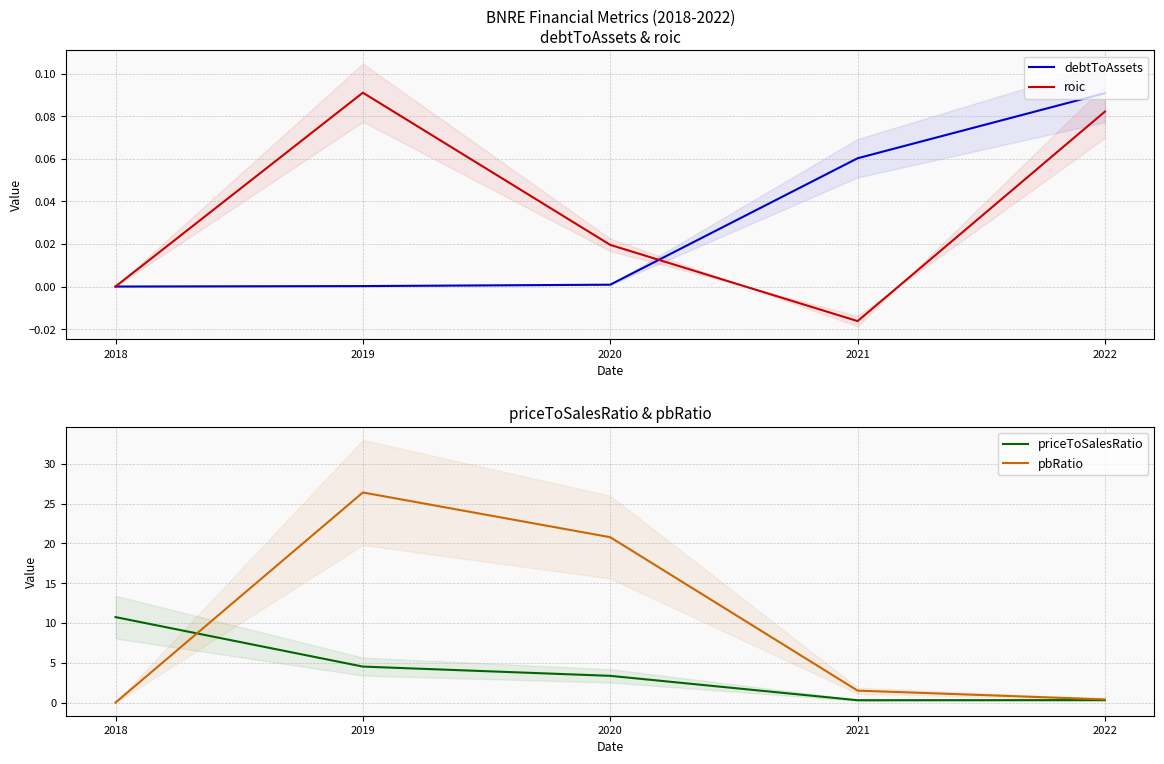

What is the difference between the maximum and minimum values in the pbRatio series?

26.4